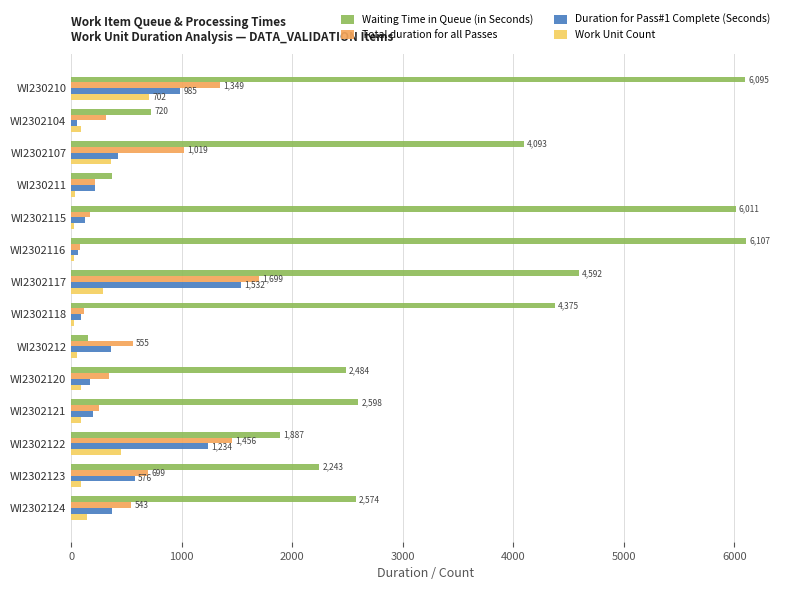

Which series changed the most between WI2302116 and WI2302122?

Waiting Time in Queue (in Seconds)